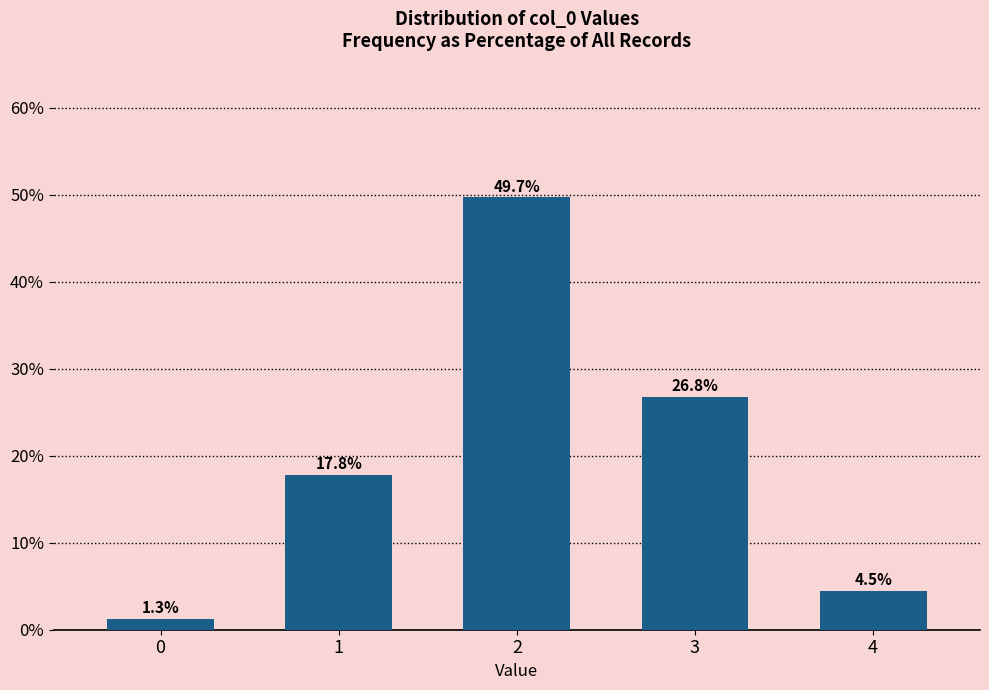

Reading right to left, extract all data points from this chart.

4=4.5	3=26.8	2=49.7	1=17.8	0=1.3